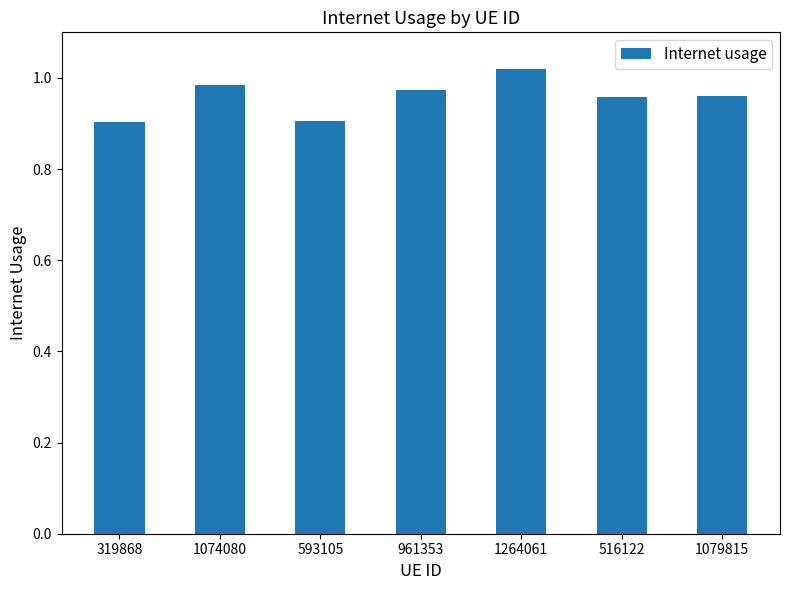

What is the label of the 2nd bar from the left?

1074080